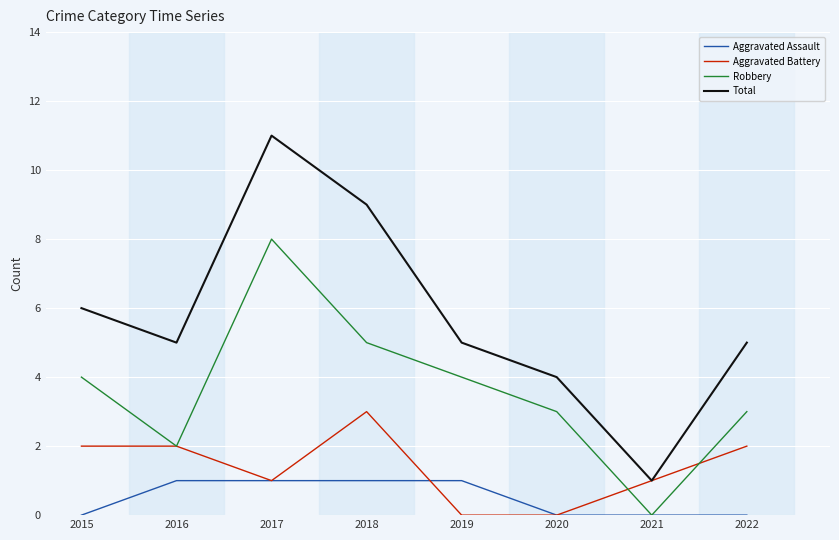

Reading left to right, what are all the values shown in this chart?

Aggravated Assault: 2015=0	2016=1	2017=1	2018=1	2019=1	2020=0	2021=0	2022=0
Aggravated Battery: 2015=2	2016=2	2017=1	2018=3	2019=0	2020=0	2021=1	2022=2
Robbery: 2015=4	2016=2	2017=8	2018=5	2019=4	2020=3	2021=0	2022=3
Total: 2015=6	2016=5	2017=11	2018=9	2019=5	2020=4	2021=1	2022=5